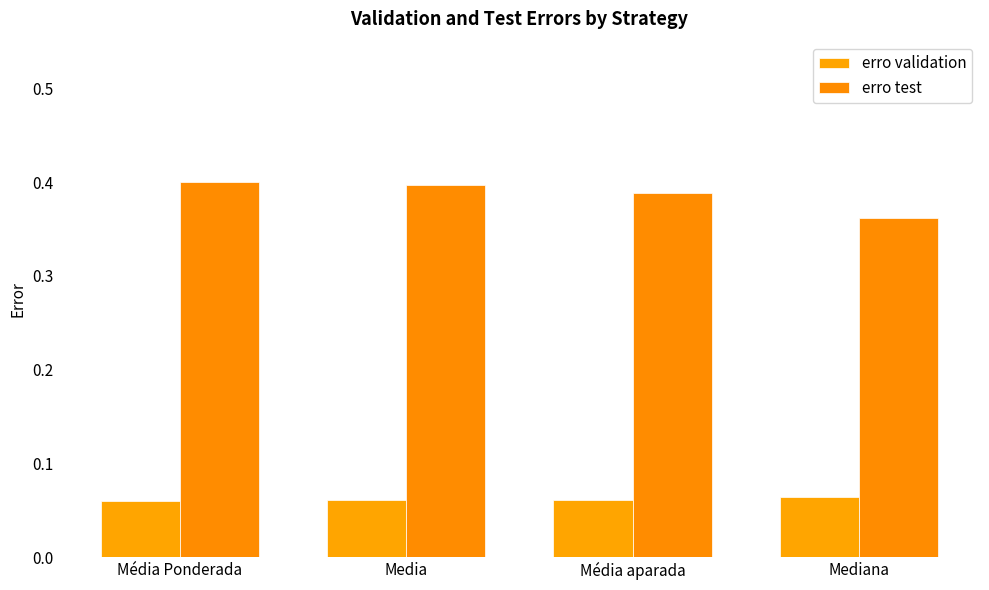

Which series has the largest range (max minus min)?

erro test